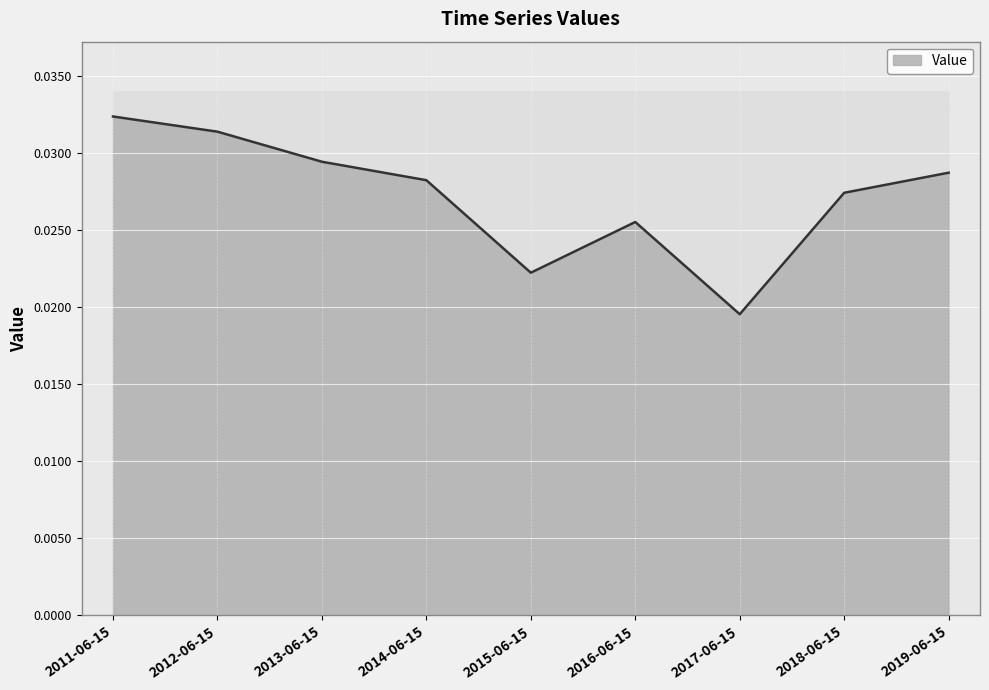

The chart shows a value of 0.0 at 2014-06-15. True or false?

False